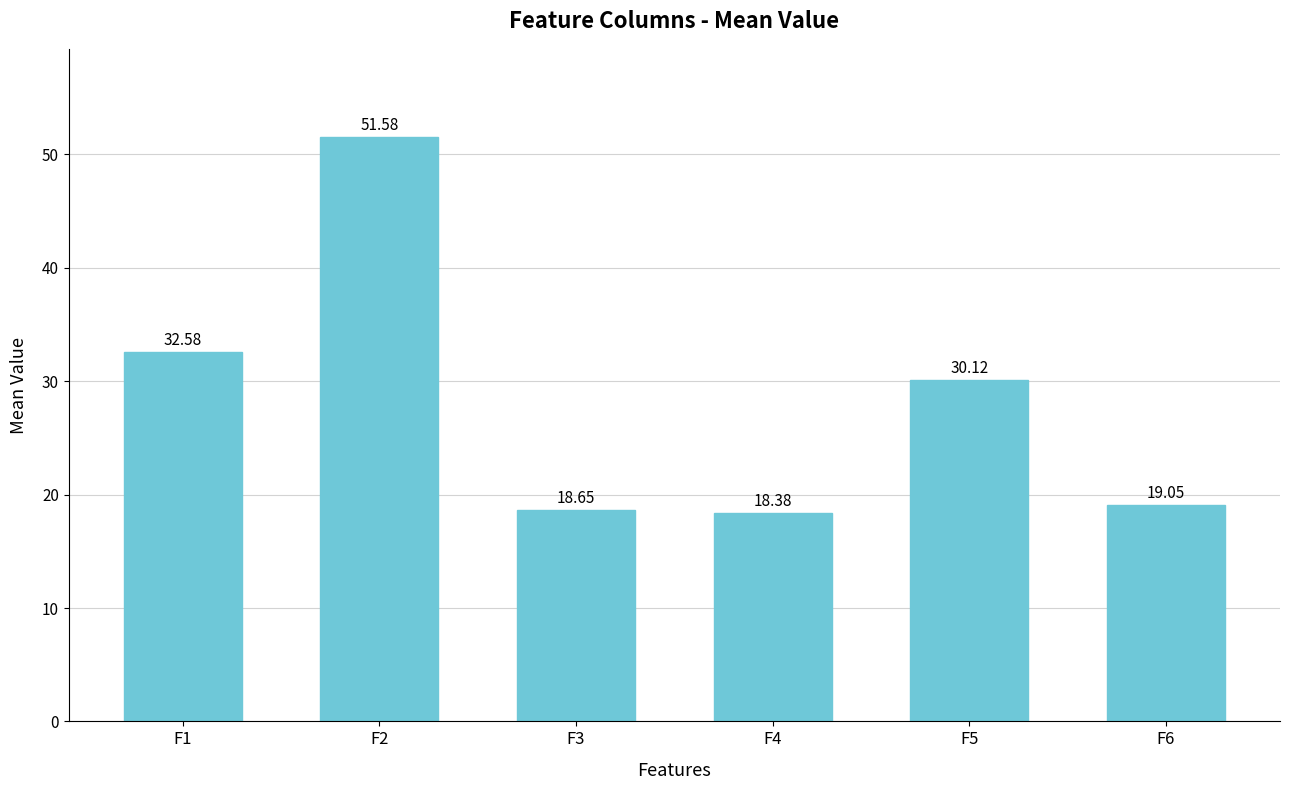

At which label does the data first exceed 30?

F1